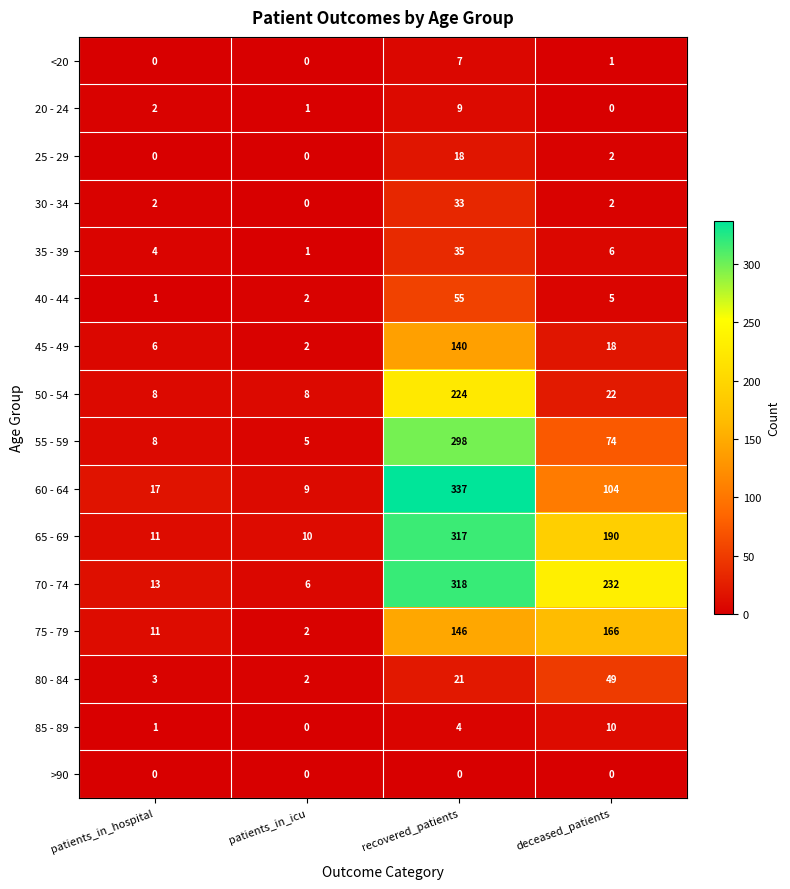

What is the spread (max minus min) of values at recovered_patients?

337